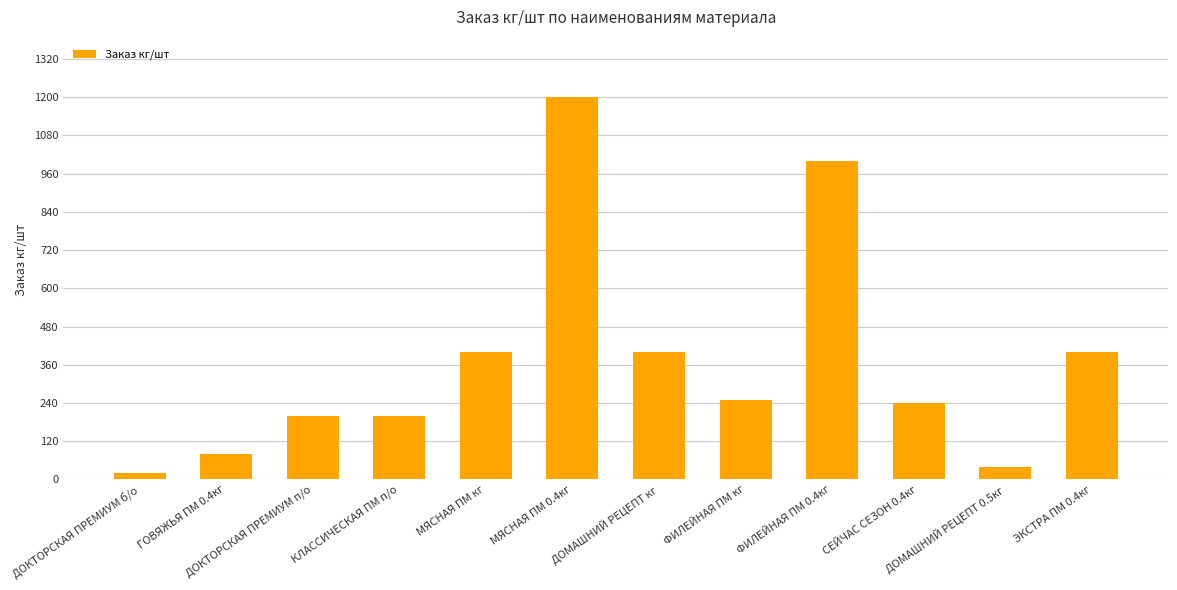

What is the maximum value shown in the chart?

1200